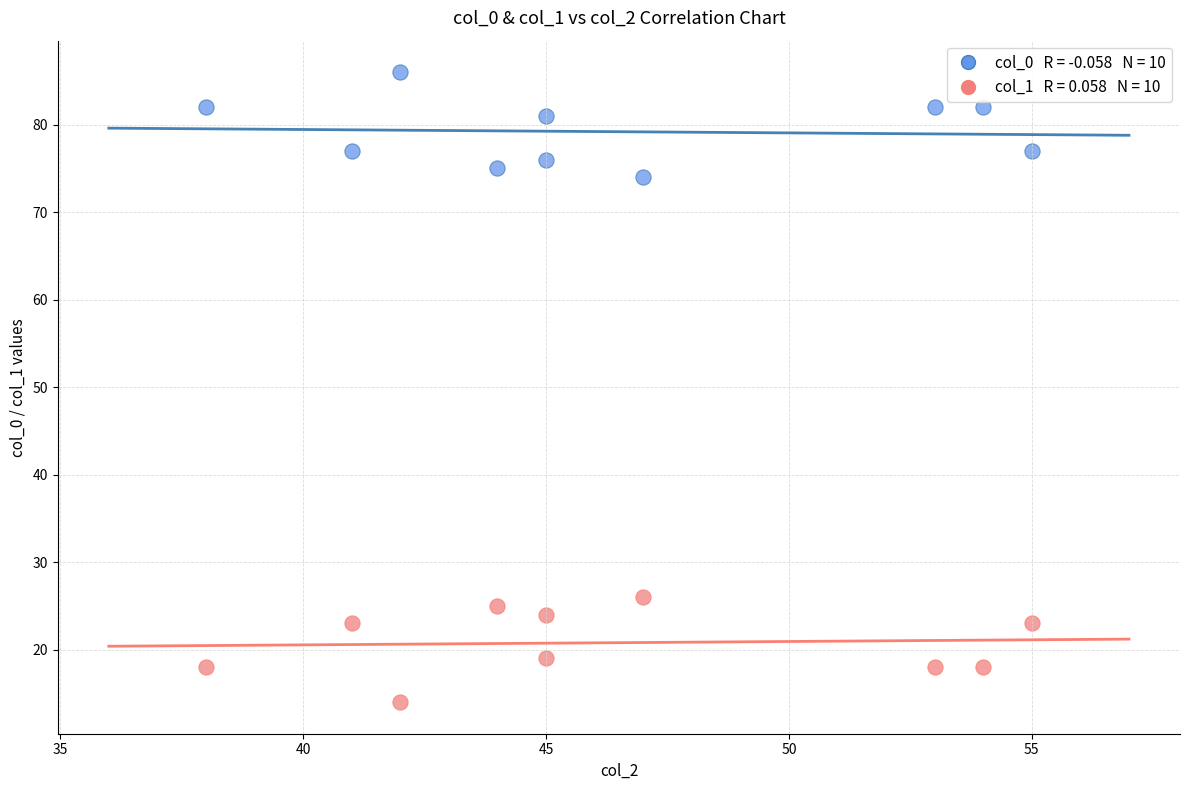

Across all data points, what is the range of Y values (max minus min)?

72